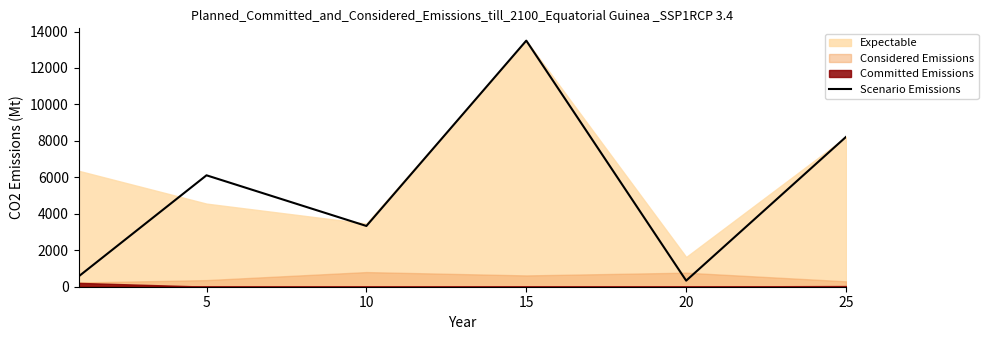

What is the lowest value of the Scenario Emissions series?

333.3